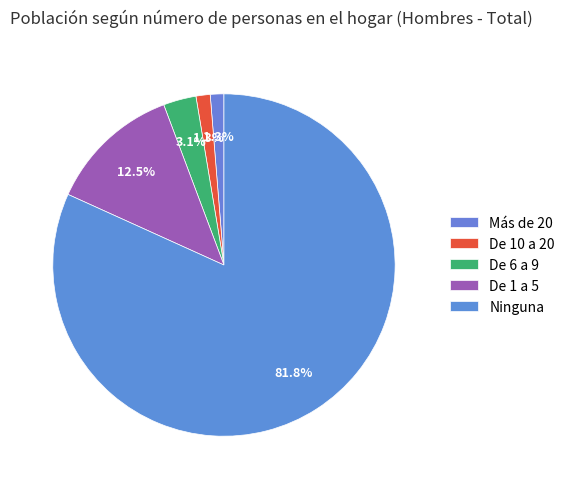

How many segments does this pie chart have?

5